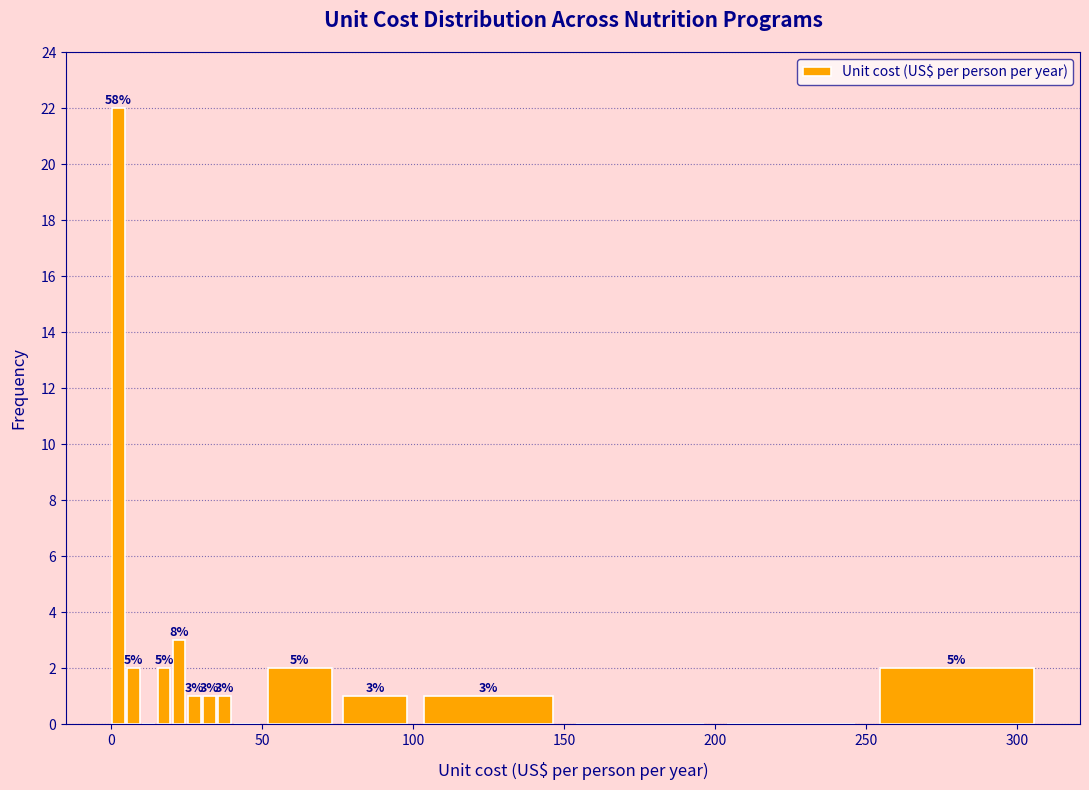

Read against the x-axis, roughly where is the centre of the tallest bar?

5